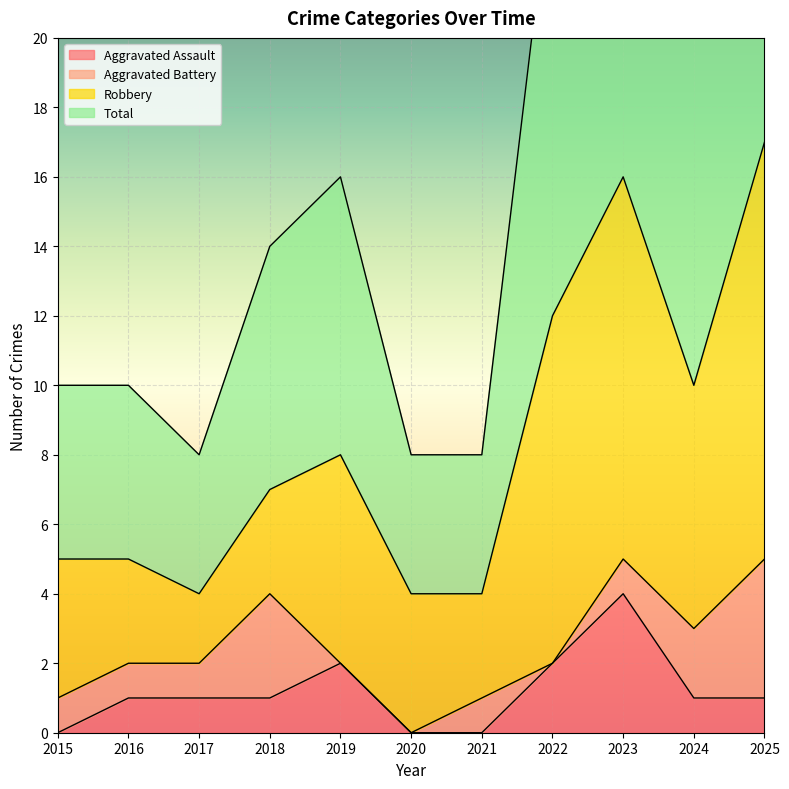

What is the spread (max minus min) of values at 2015?

10